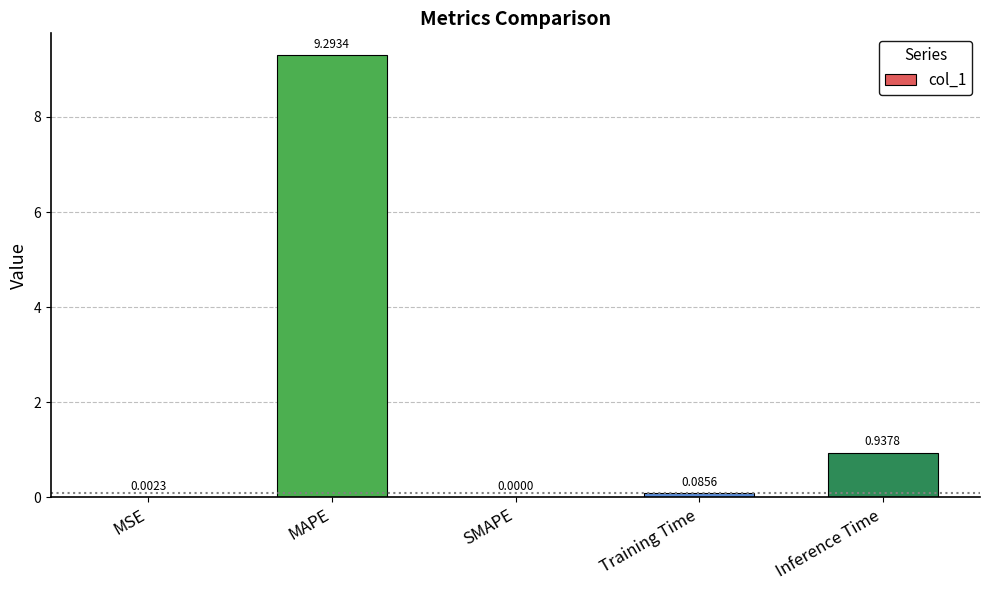

What is the sum of all values?

10.3